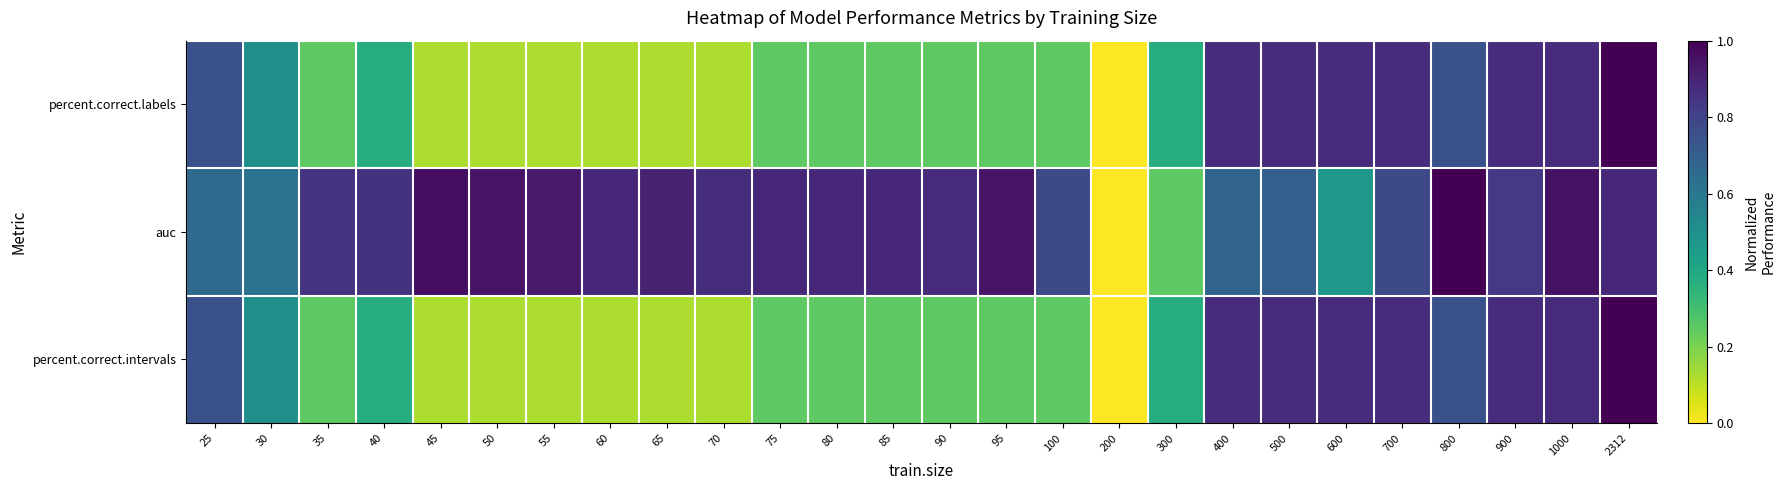

What is the difference between the highest and lowest values at 2312?

0.1